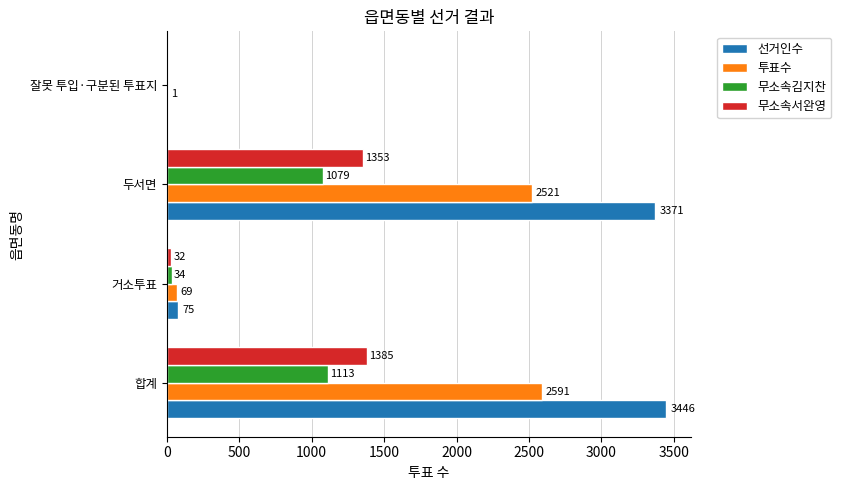

The value of 선거인수 at 합계 is 3446. True or false?

True